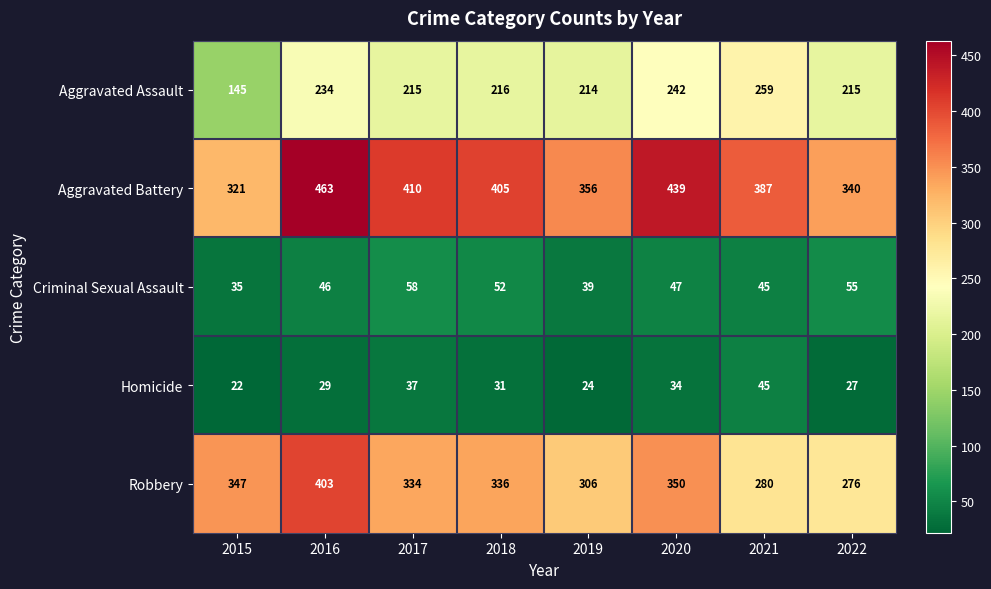

Which series has the largest total across all categories?

Aggravated Battery